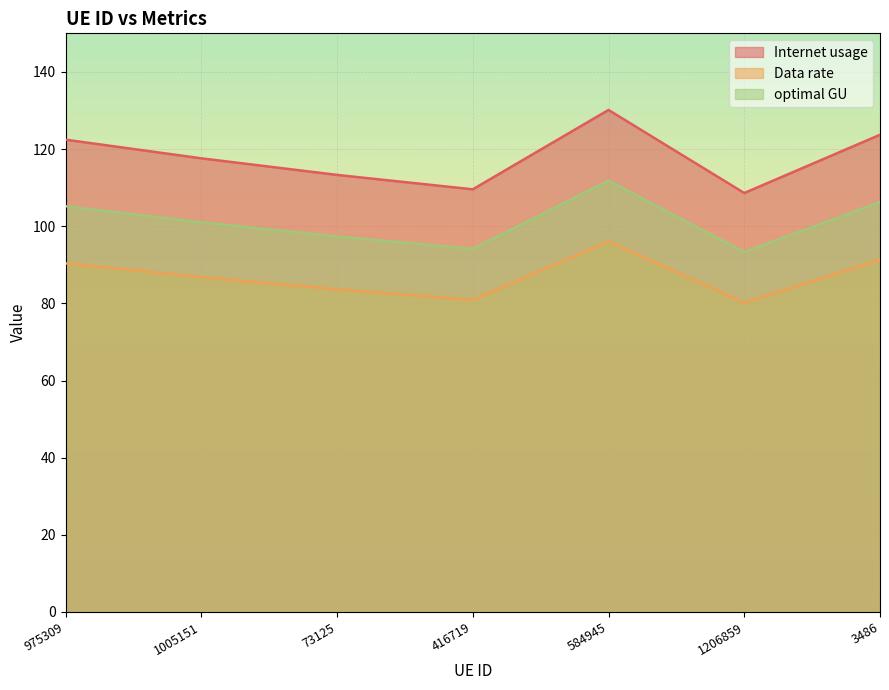

Where is the first local maximum for optimal GU?

584945